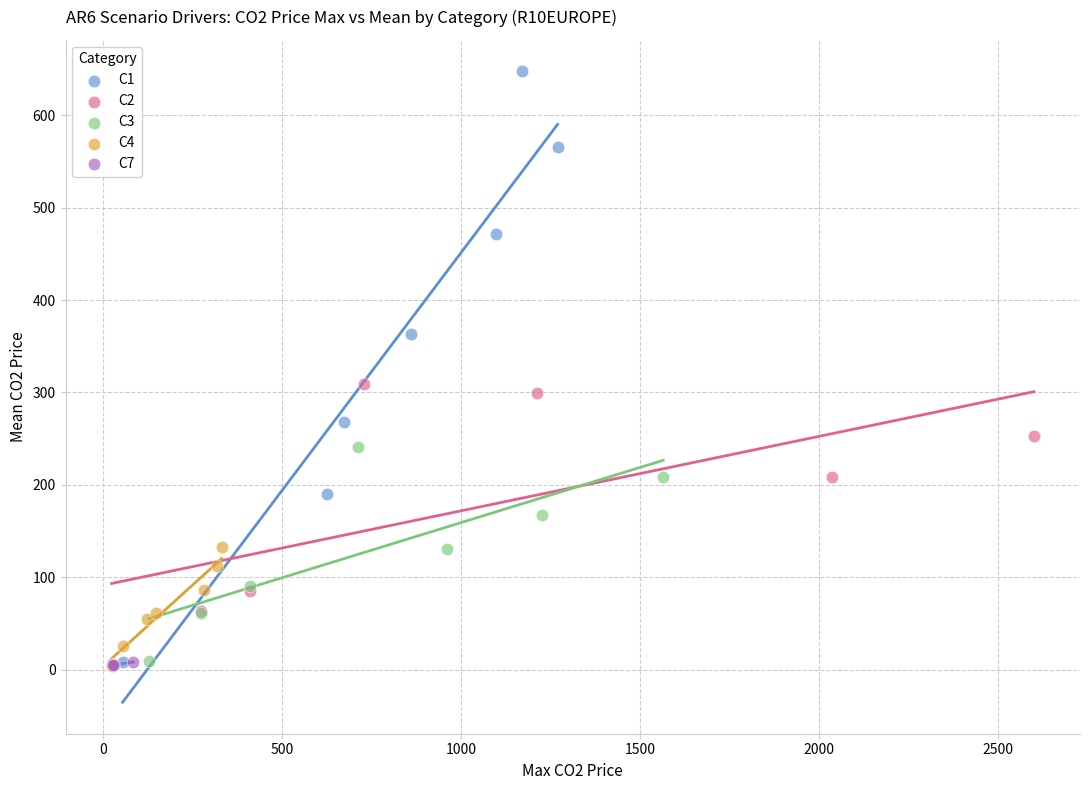

Which series has the largest Y range (max minus min)?

C1